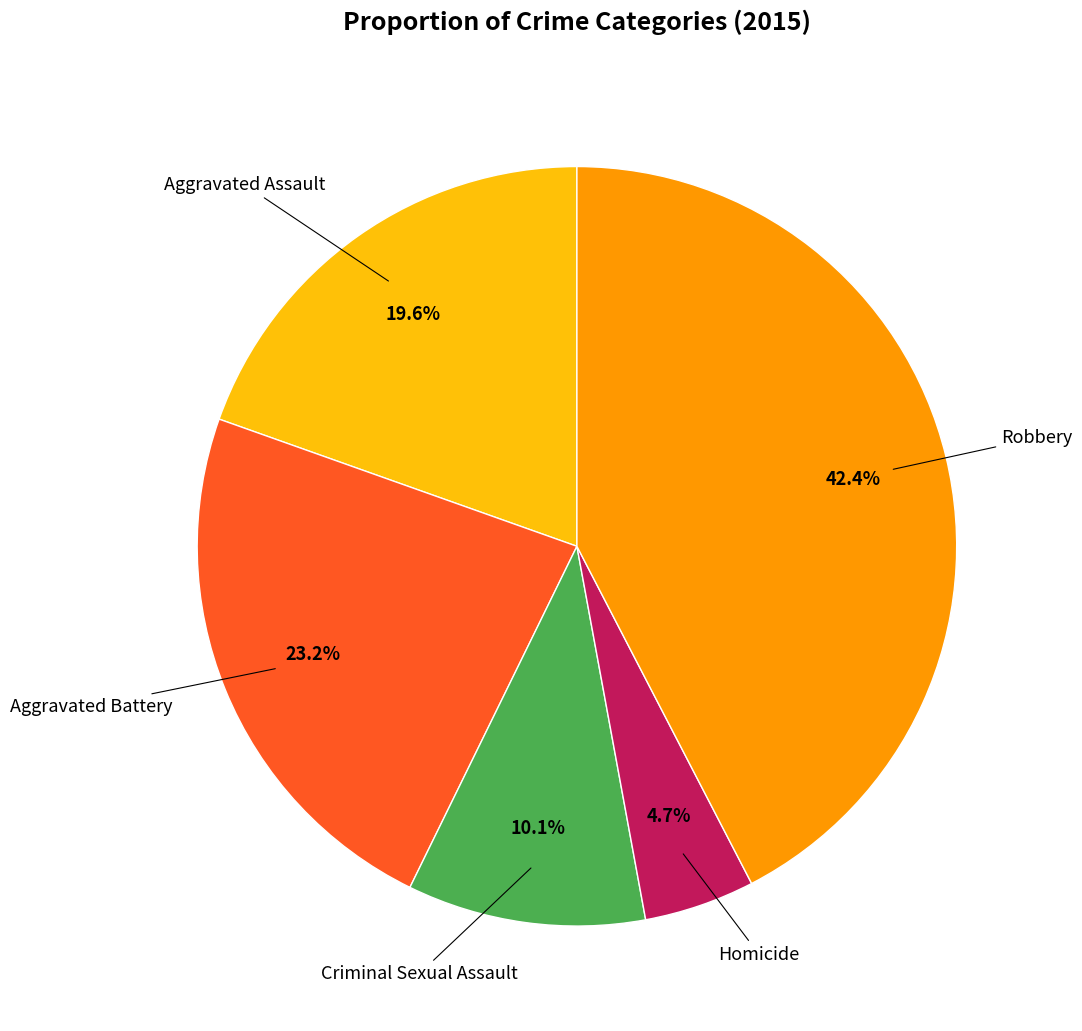

Is there a majority slice in this chart?

No